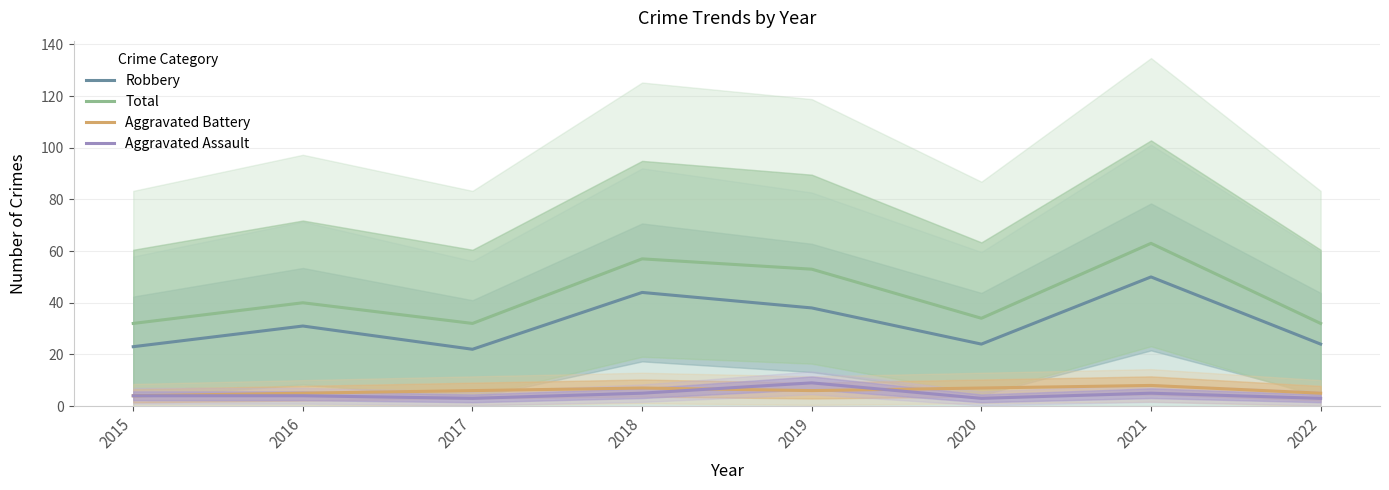

What is the difference between the second highest and minimum values in the Aggravated Assault series?

2